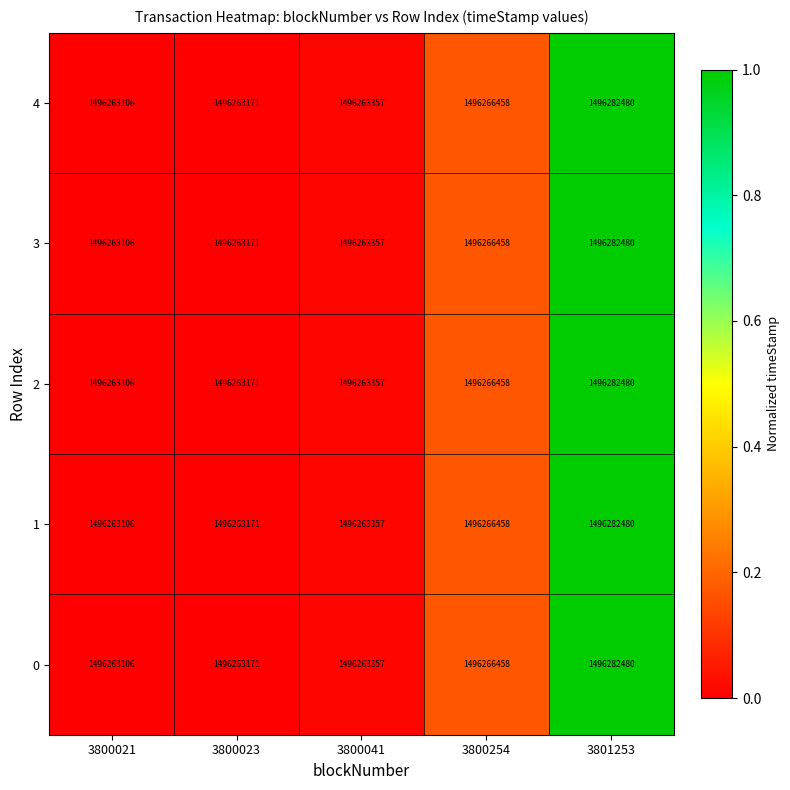

Reading left to right, list all the values displayed in this chart.

4: 1496263106	1496263171	1496263357	1496266458	1496282480
3: 1496263106	1496263171	1496263357	1496266458	1496282480
2: 1496263106	1496263171	1496263357	1496266458	1496282480
1: 1496263106	1496263171	1496263357	1496266458	1496282480
0: 1496263106	1496263171	1496263357	1496266458	1496282480